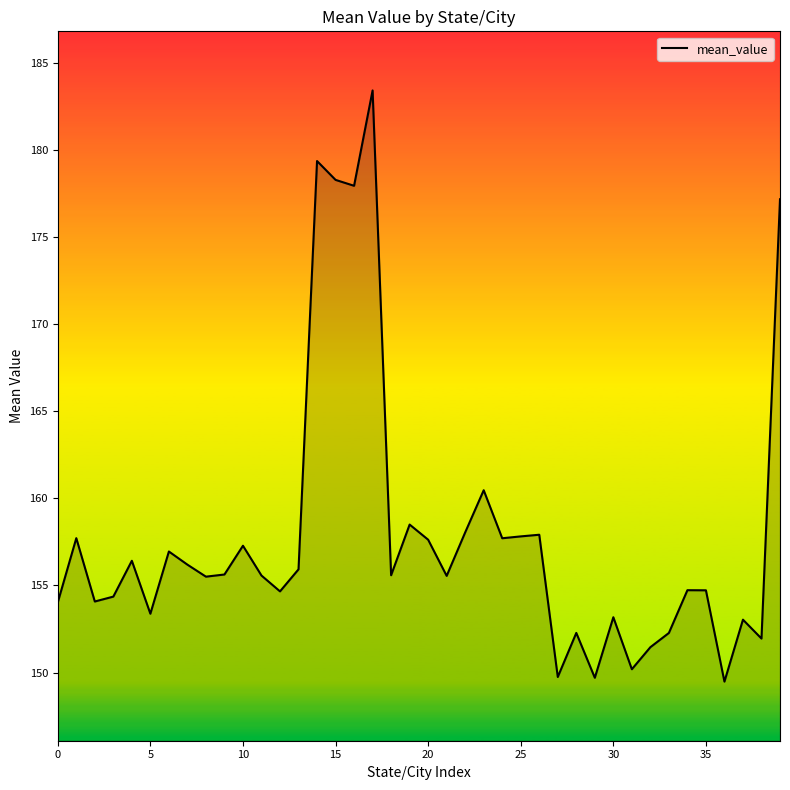

What is the minimum value shown in the chart?

149.5